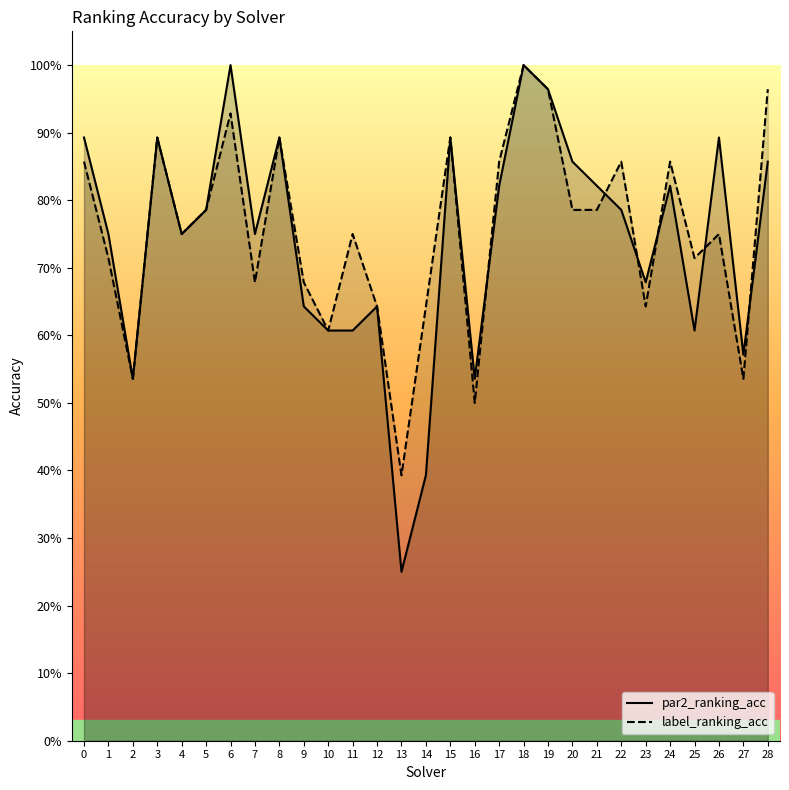

What is the difference between the maximum and minimum values in the label_ranking_acc series?

0.6